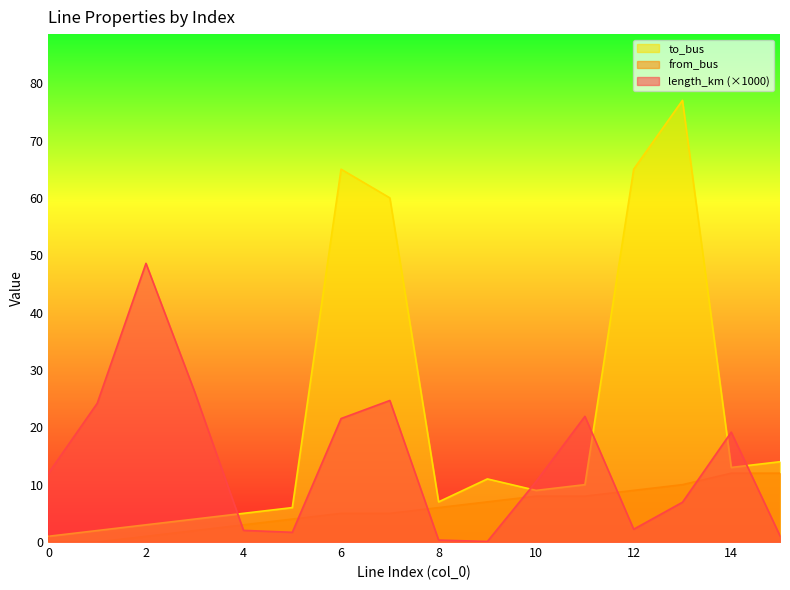

List the series in order of their peak value, lowest first.

from_bus, length_km (×1000), to_bus